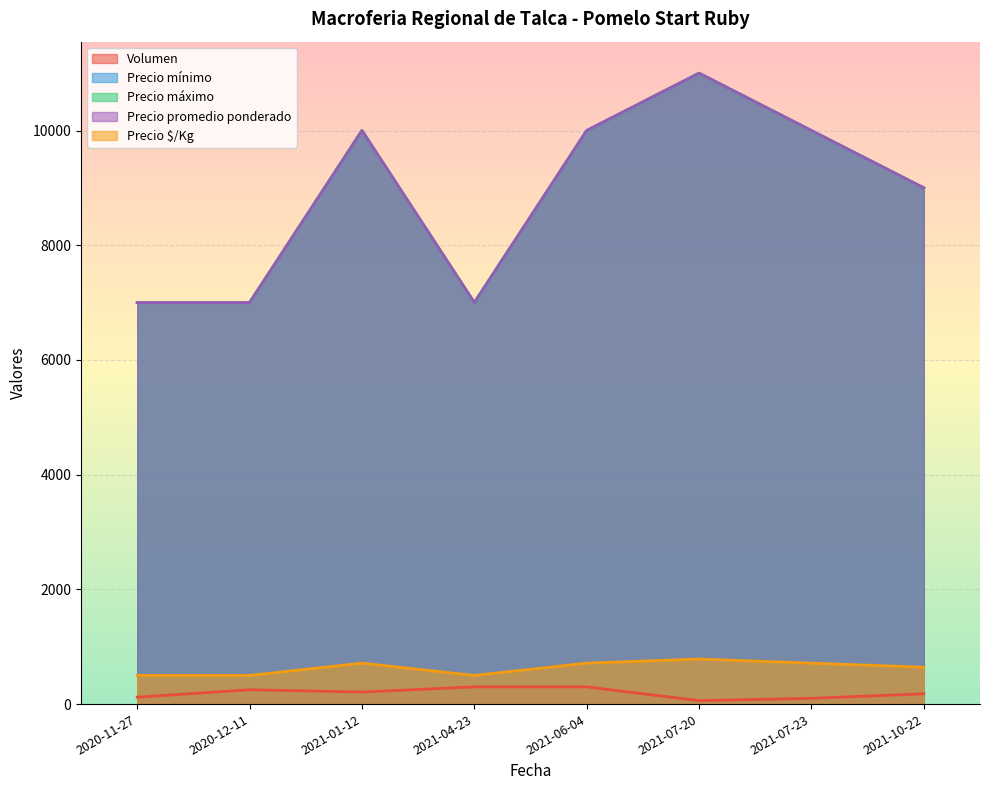

What is the difference between the Precio promedio ponderado values at 2021-01-12 and 2021-07-20?

1000